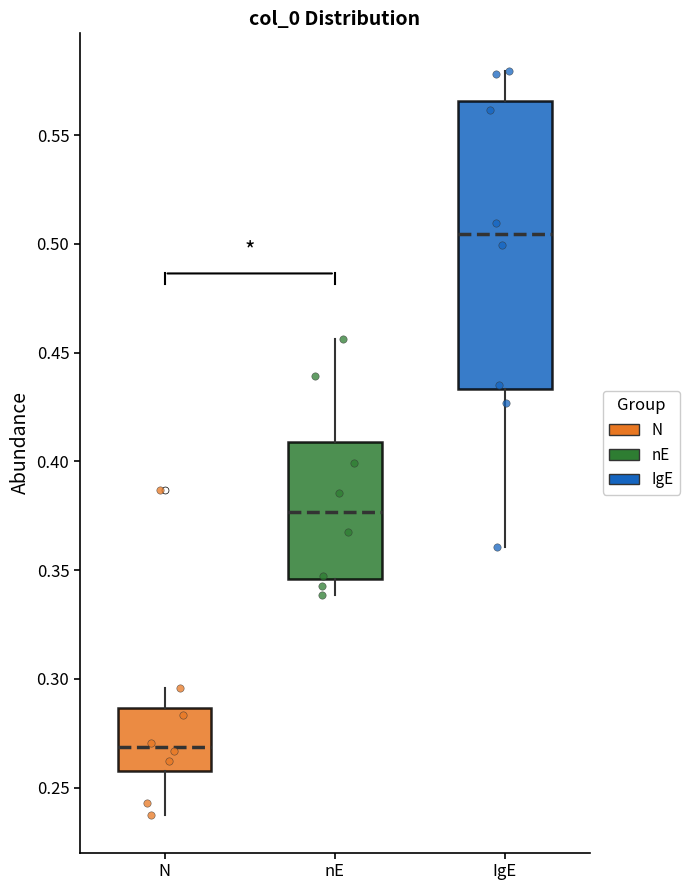

Where does the lower whisker of the box for nE end on the y-axis? The values are not printed on the chart, so give them approximately, as read against the axis.

0.340